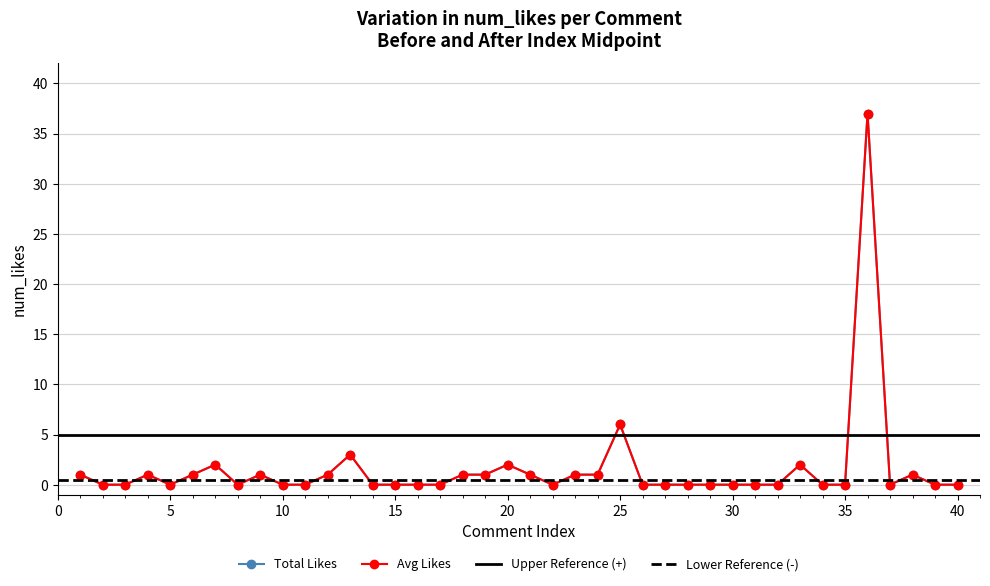

The value of Total Likes at 2019-09-15 is 0. True or false?

False